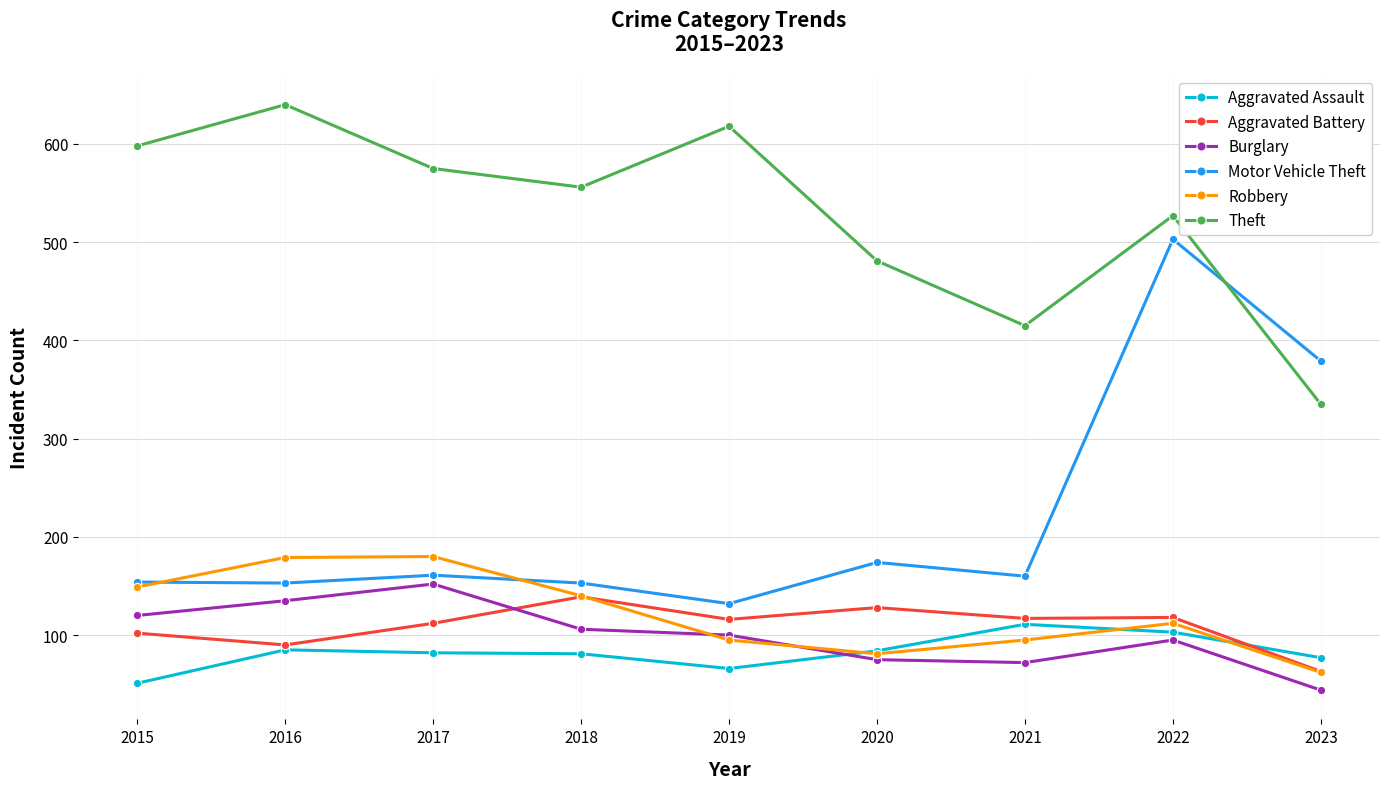

True or false: Motor Vehicle Theft and Burglary intersect in this chart.

False